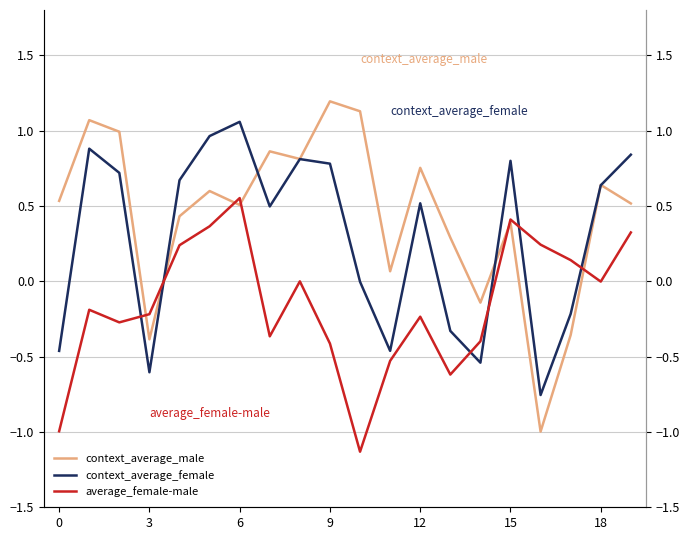

The context_average_male series shows 1.6 at 9. True or false?

False